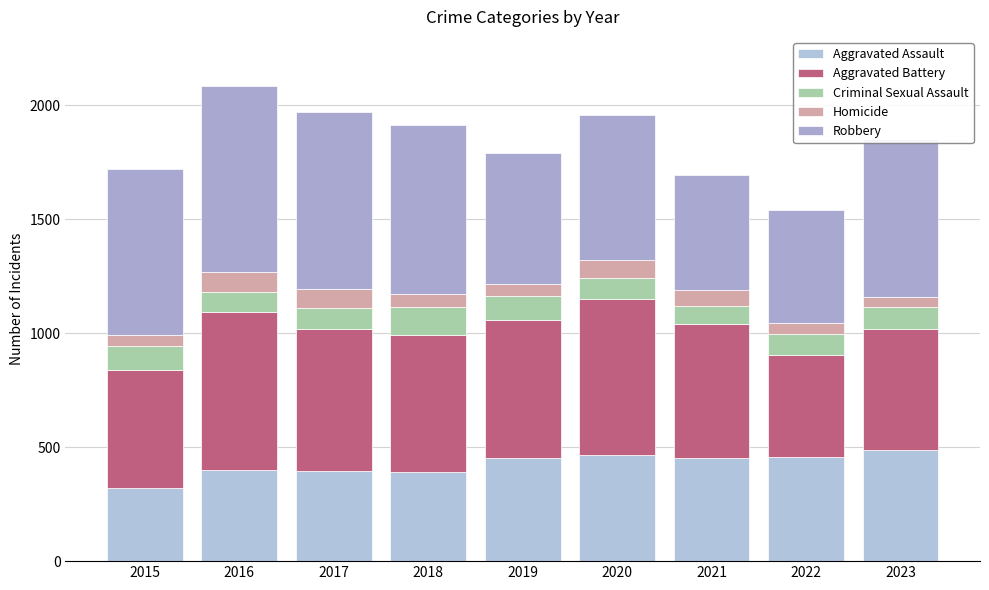

Is it true that Aggravated Assault equals 561 at 2018?

False